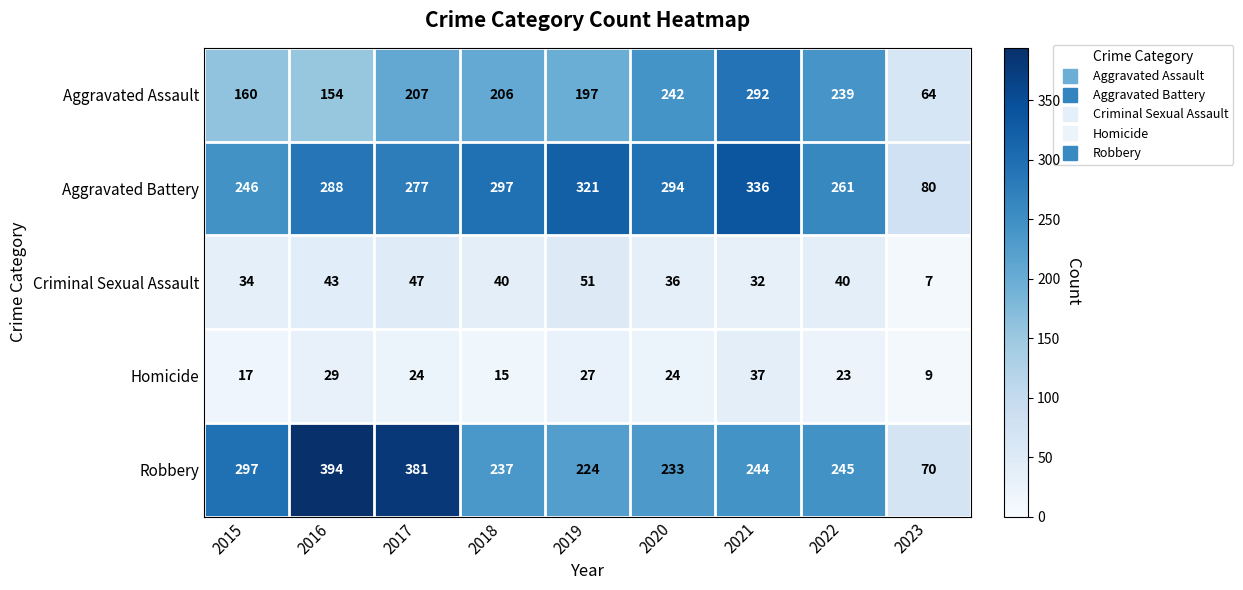

Which series has the largest total across all categories?

Aggravated Battery